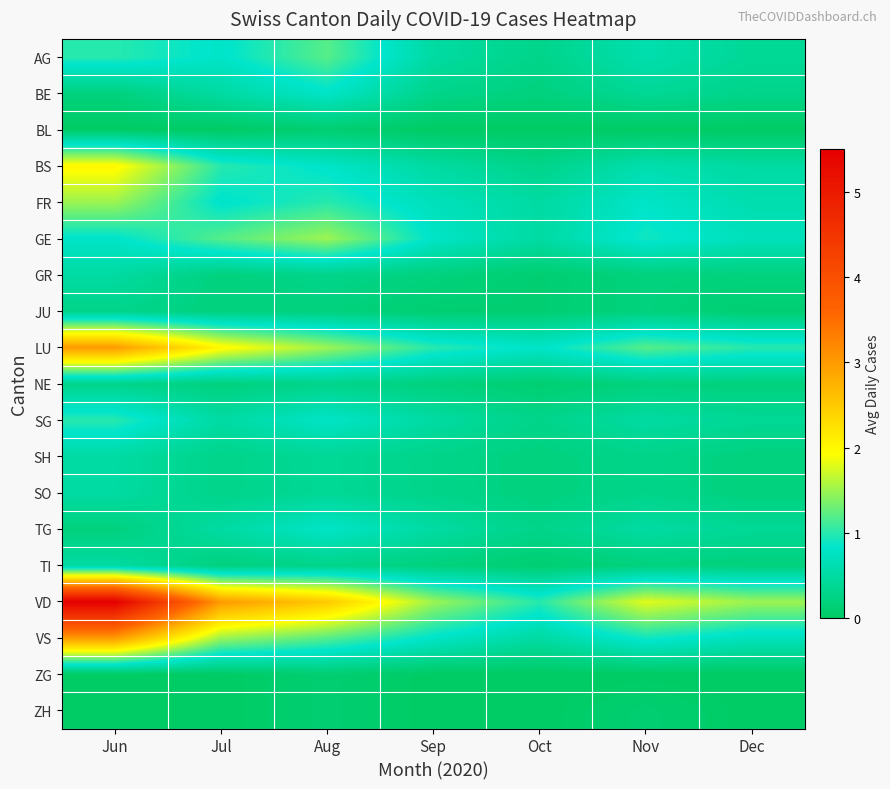

Which series has the widest spread of values?

VD